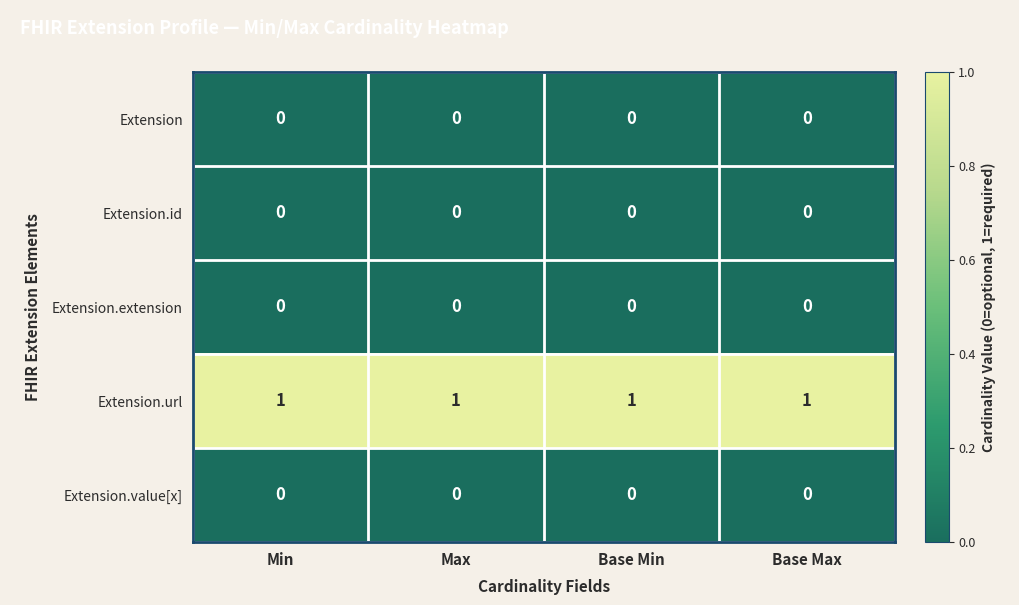

At how many categories does at least one series exceed 0?

4